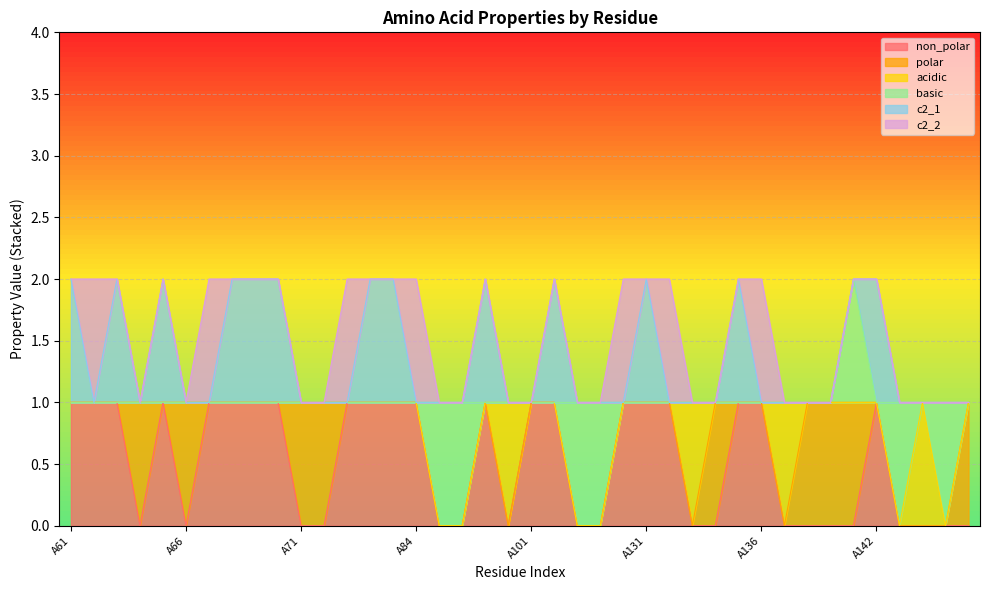

Where is the first local maximum for c2_1?

A63